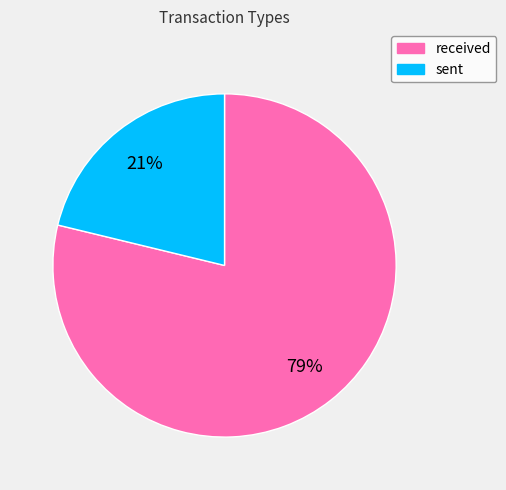

How many slices are in this pie chart?

2